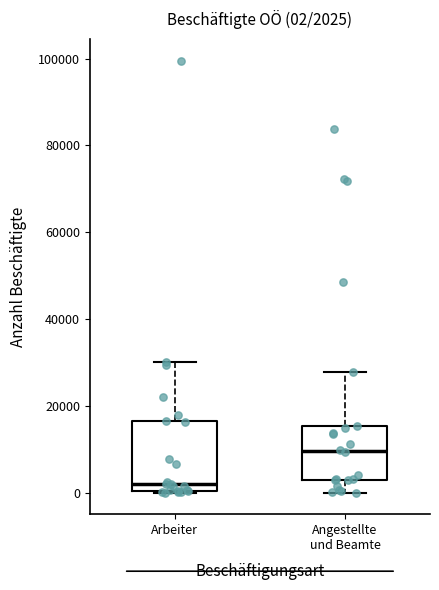

Which box is the tallest, from its lower edge to its upper edge?

Arbeiter